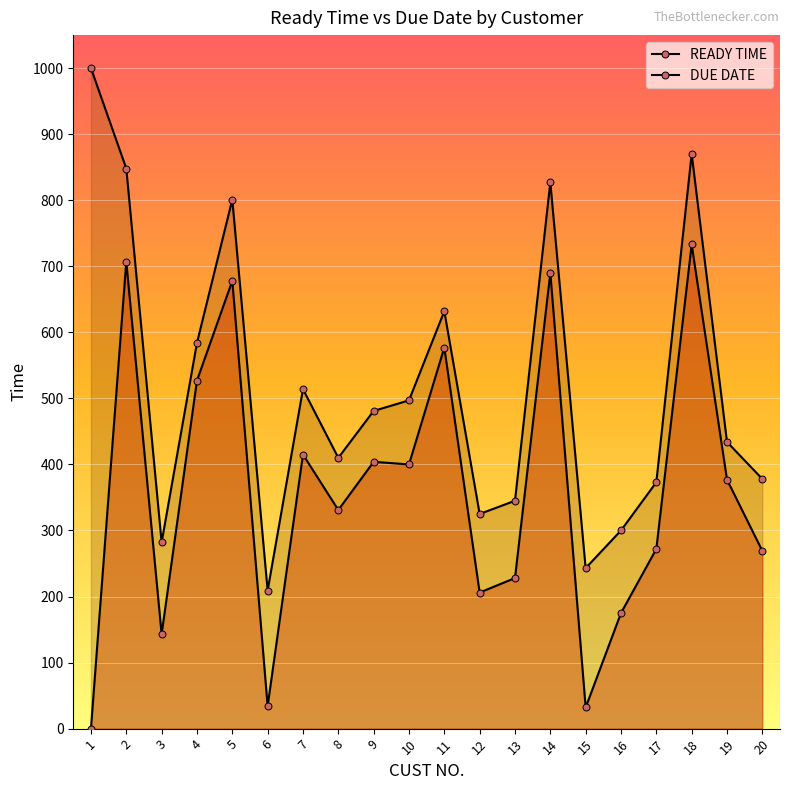

What is the approximate value of DUE DATE at 9, to the nearest 50?

500